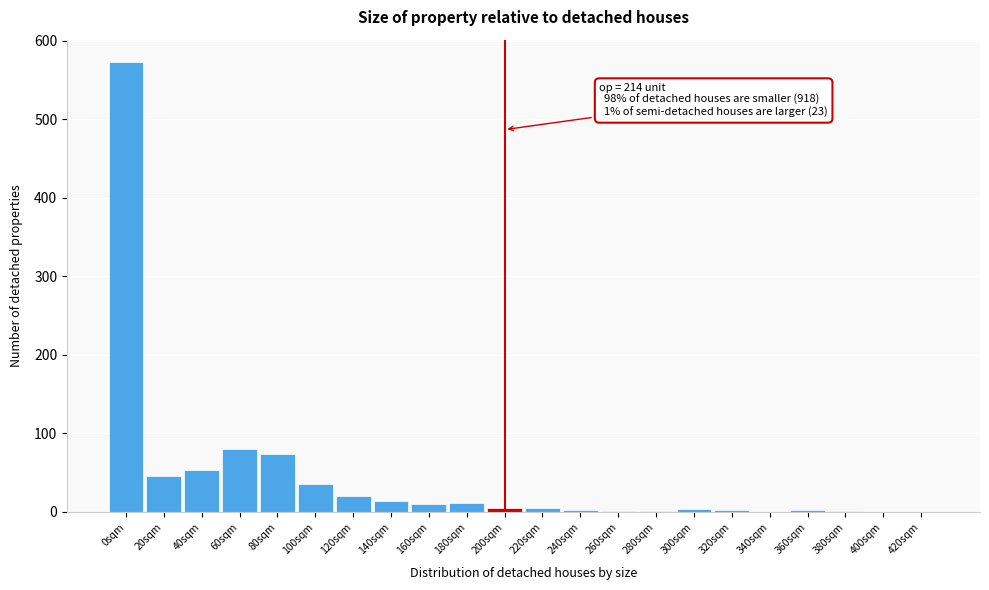

The value at 60sqm is 20. True or false?

False